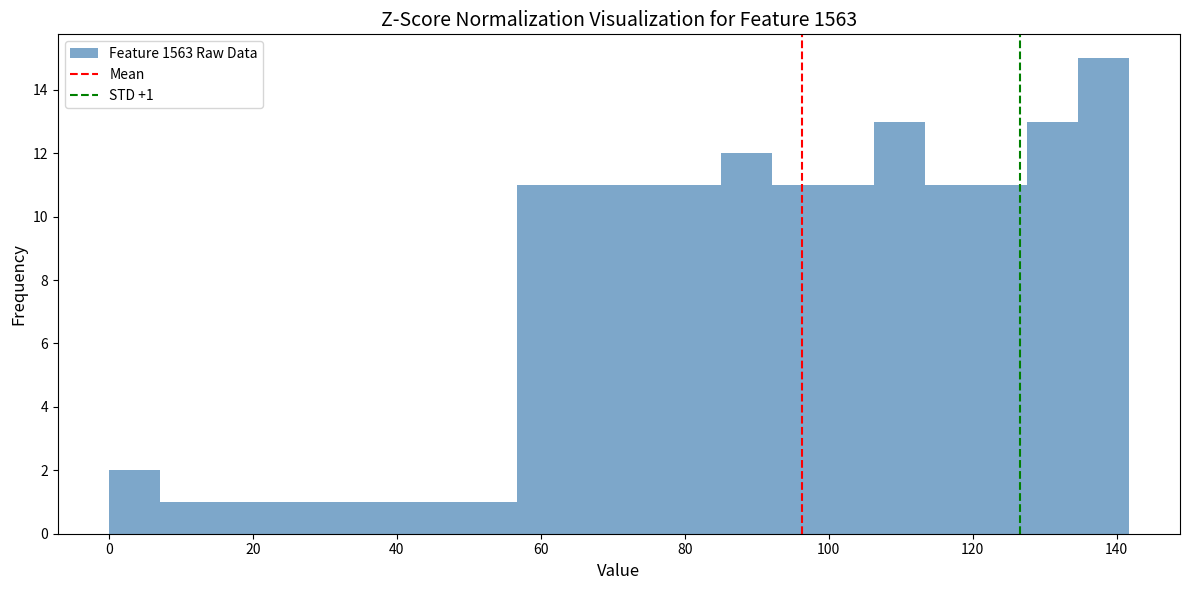

Around what value on the x-axis is the tallest bar? Give the approximate position of its centre, as read against the axis.

138